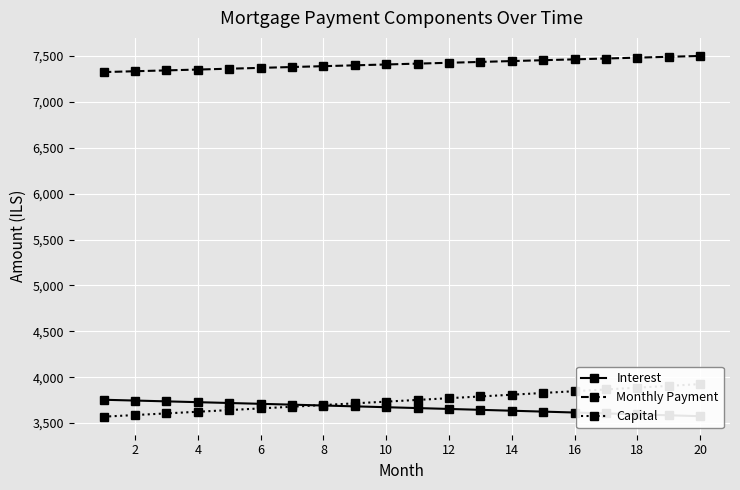

What is the minimum value shown in the chart?

3570.2